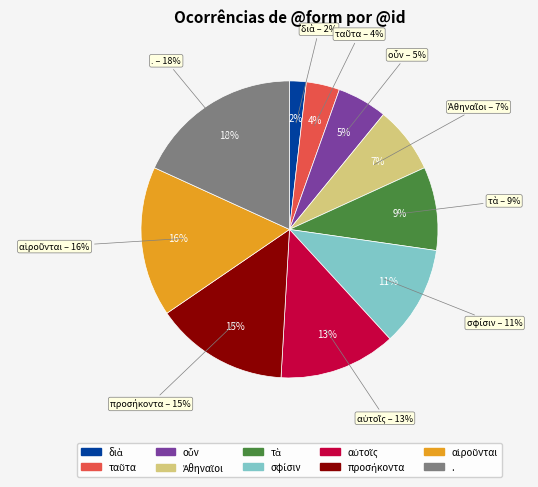

How many slices are in this pie chart?

10